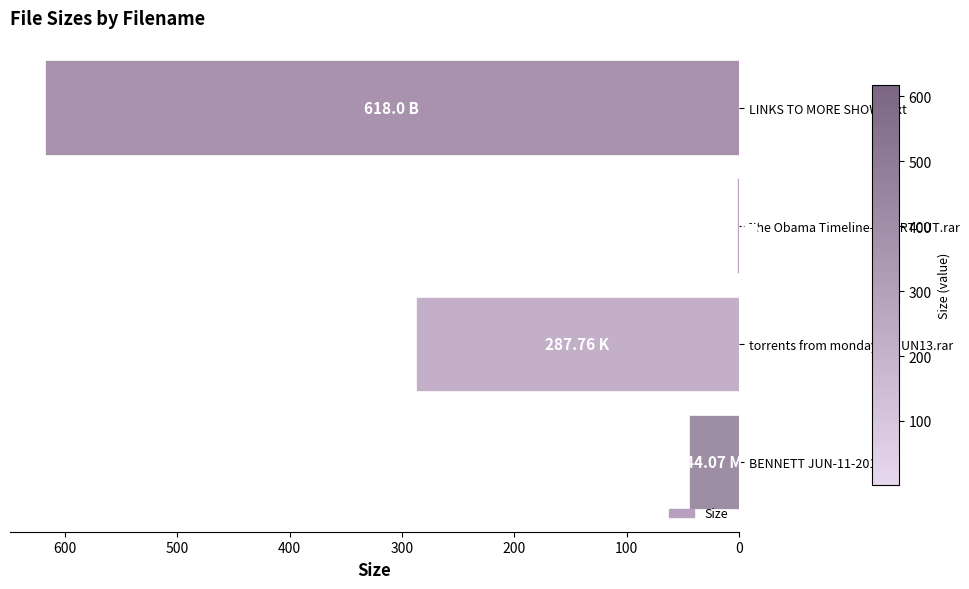

Which category has the highest value across all series?

LINKS TO MORE SHOWS.txt